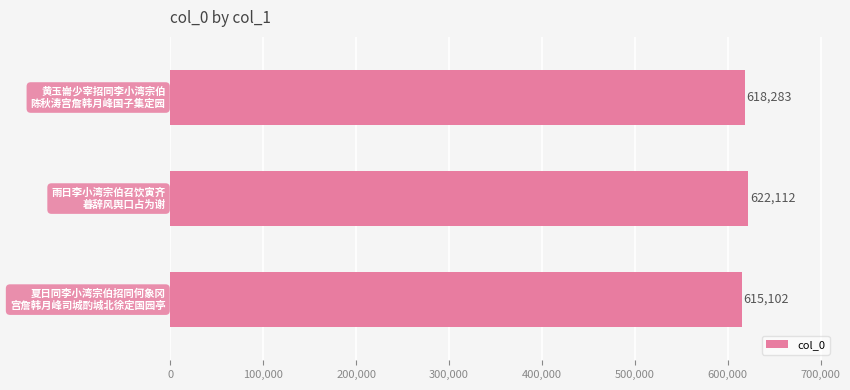

What is the value of the 1st bar from the top?

618283